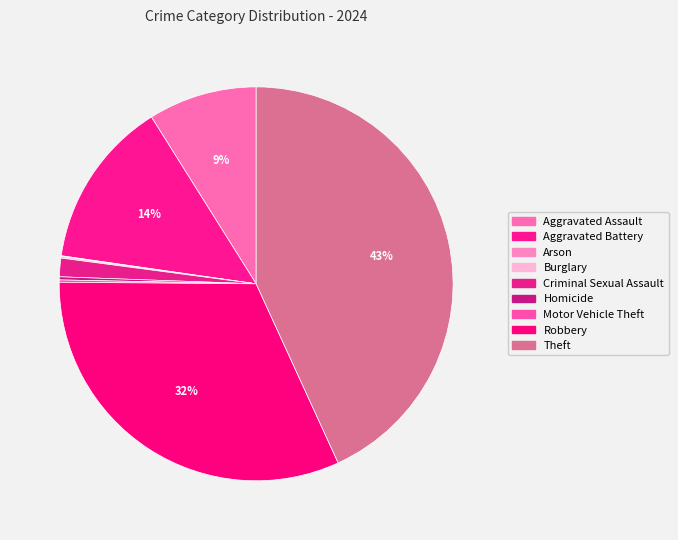

Rank the categories by value from highest to lowest.

Theft, Robbery, Aggravated Battery, Aggravated Assault, Criminal Sexual Assault, Homicide, Motor Vehicle Theft, Burglary, Arson